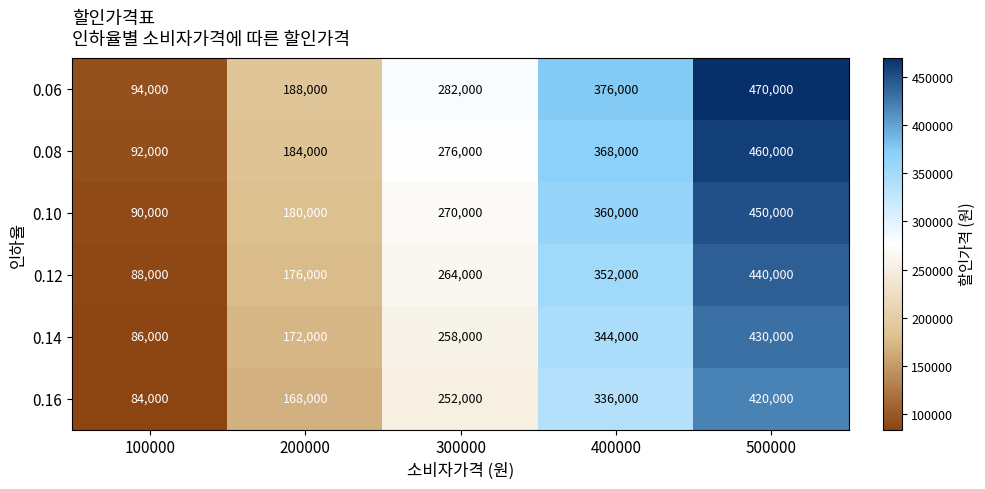

Reading right to left, transcribe all the data shown in this chart.

0.06: 470000	376000	282000	188000	94000
0.08: 460000	368000	276000	184000	92000
0.10: 450000	360000	270000	180000	90000
0.12: 440000	352000	264000	176000	88000
0.14: 430000	344000	258000	172000	86000
0.16: 420000	336000	252000	168000	84000